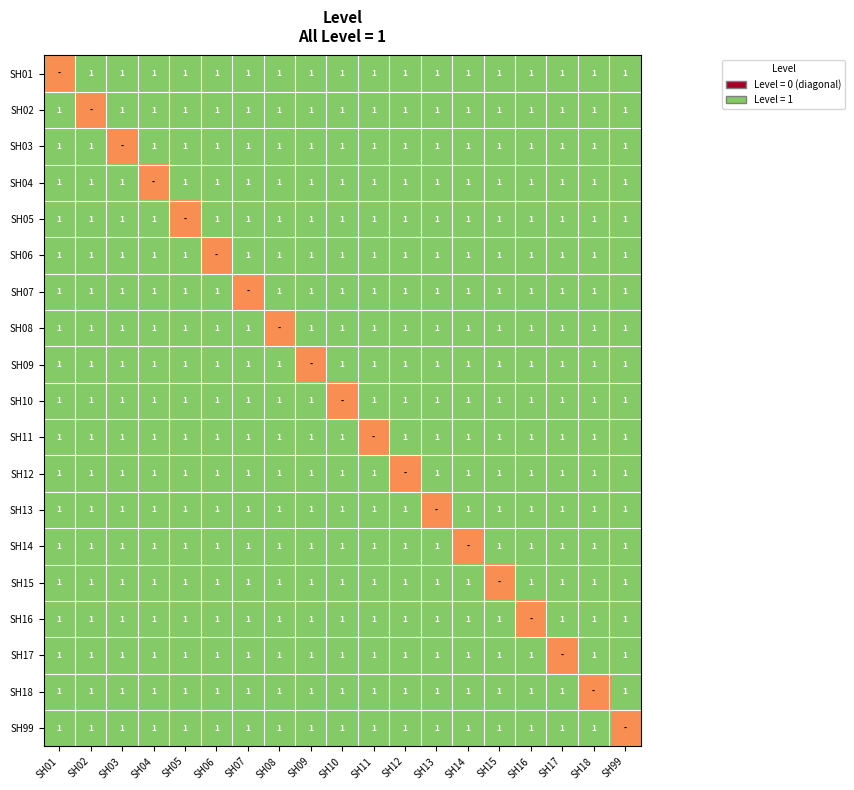

How many categories are shown in the chart?

19